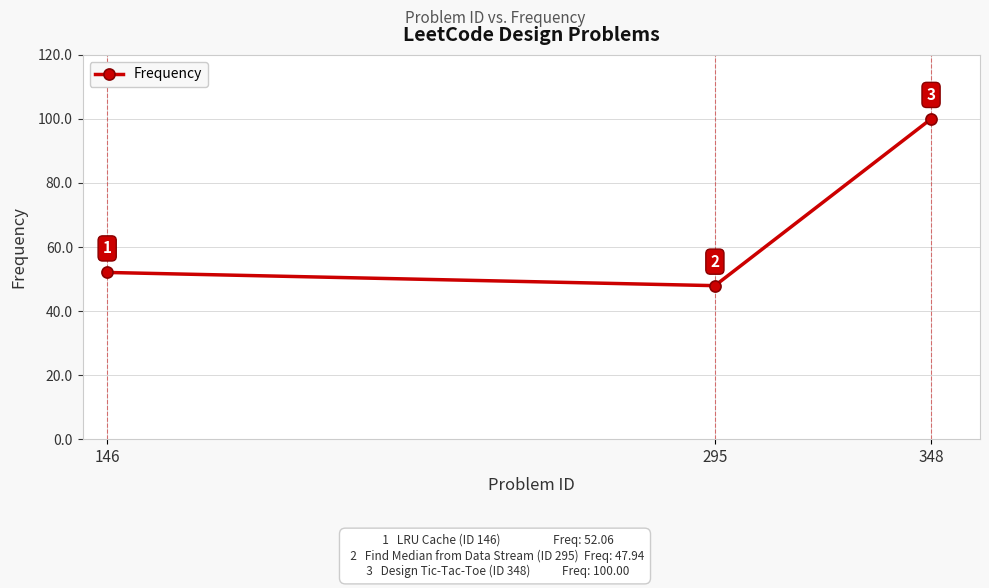

Count the number of data series in this chart.

1